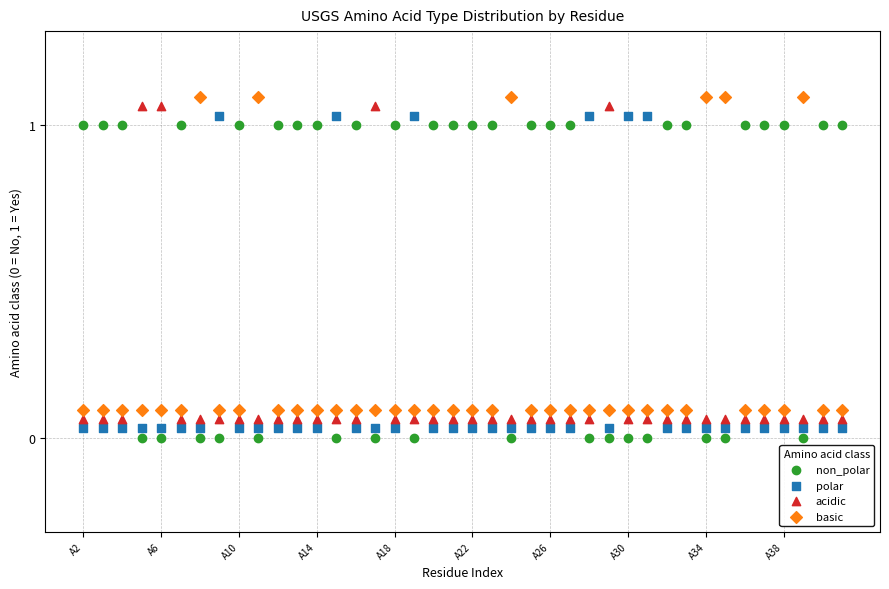

Which series contains the highest Y value?

basic